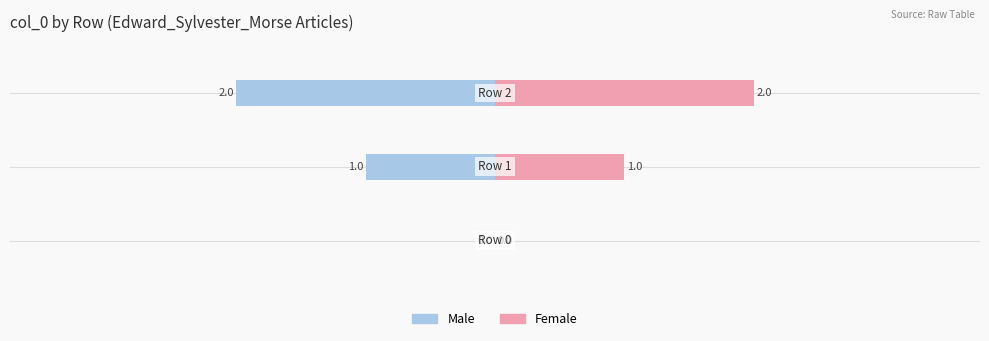

Which series has the largest range (max minus min)?

Male